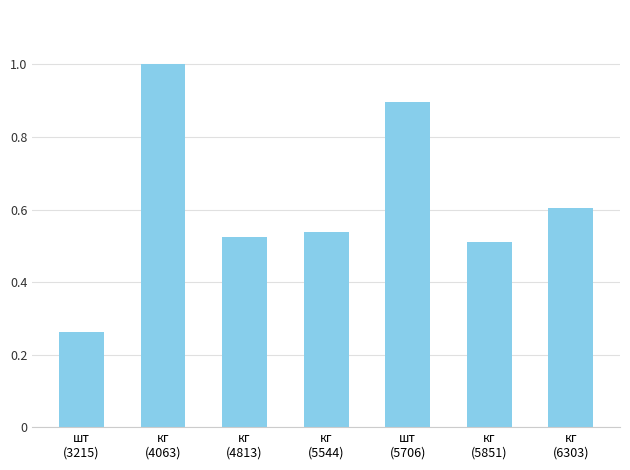

Which has a higher value, шт
(5706) or кг
(4063)?

кг
(4063)